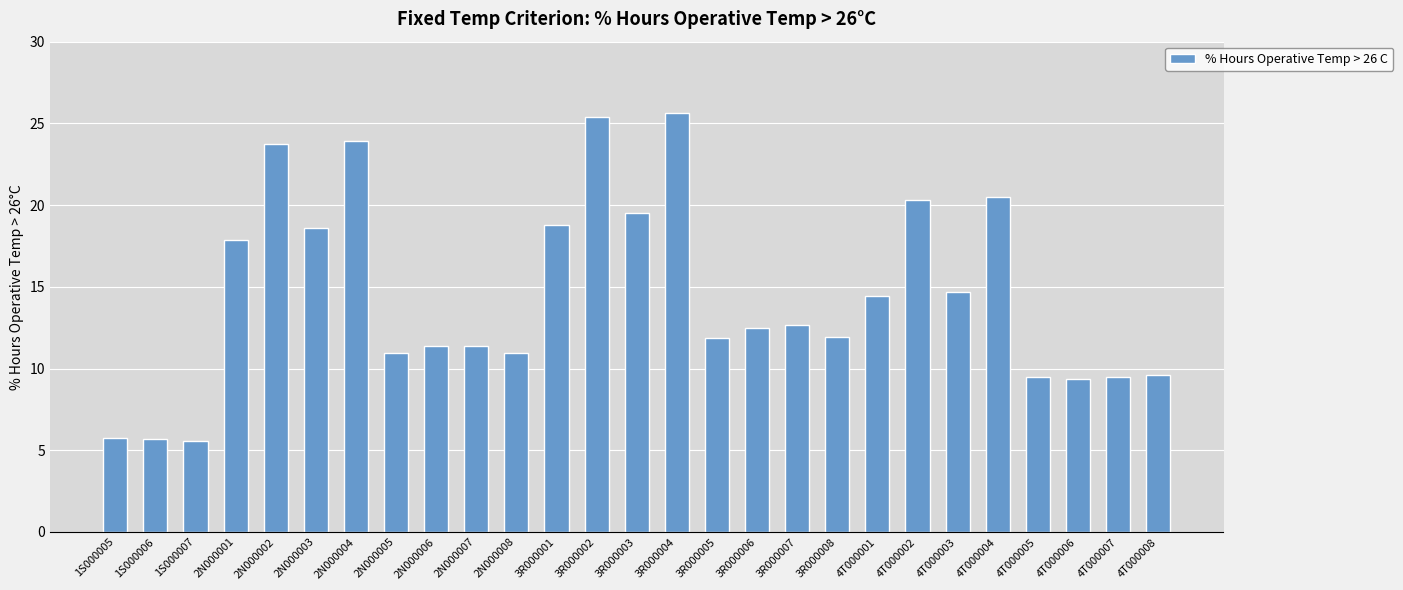

What is the smallest value displayed?

5.6